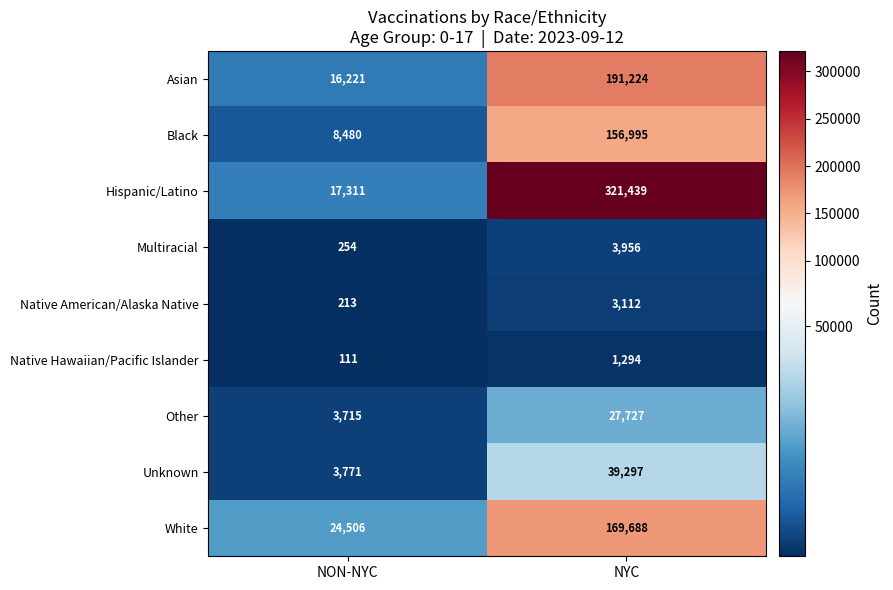

What is the approximate value of White at NON-NYC, to the nearest 100?

24500